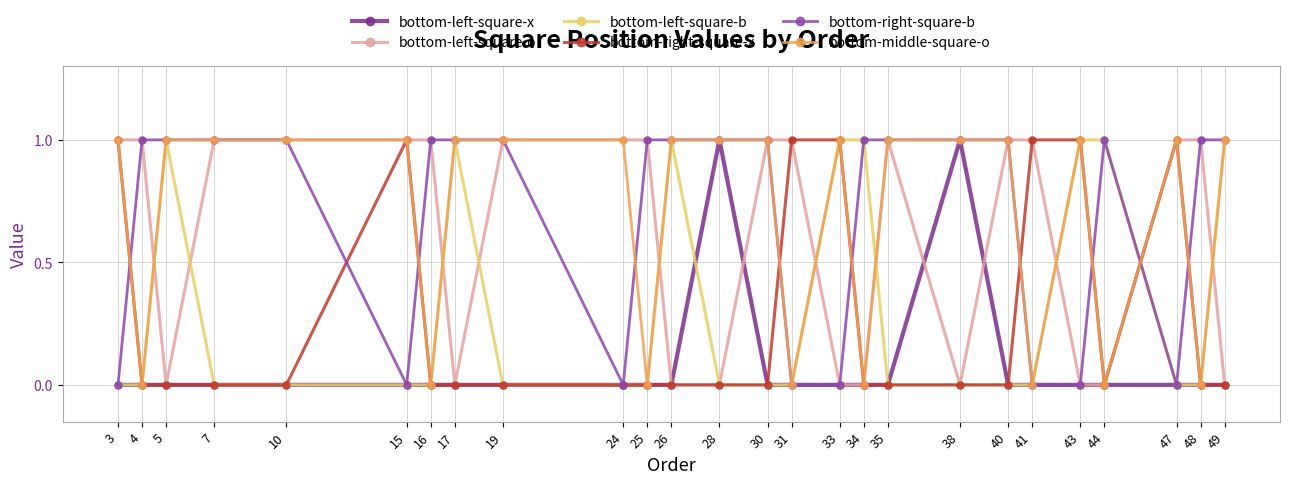

Is the value of bottom-middle-square-o at 7 greater than the value of bottom-left-square-o at 28?

Yes